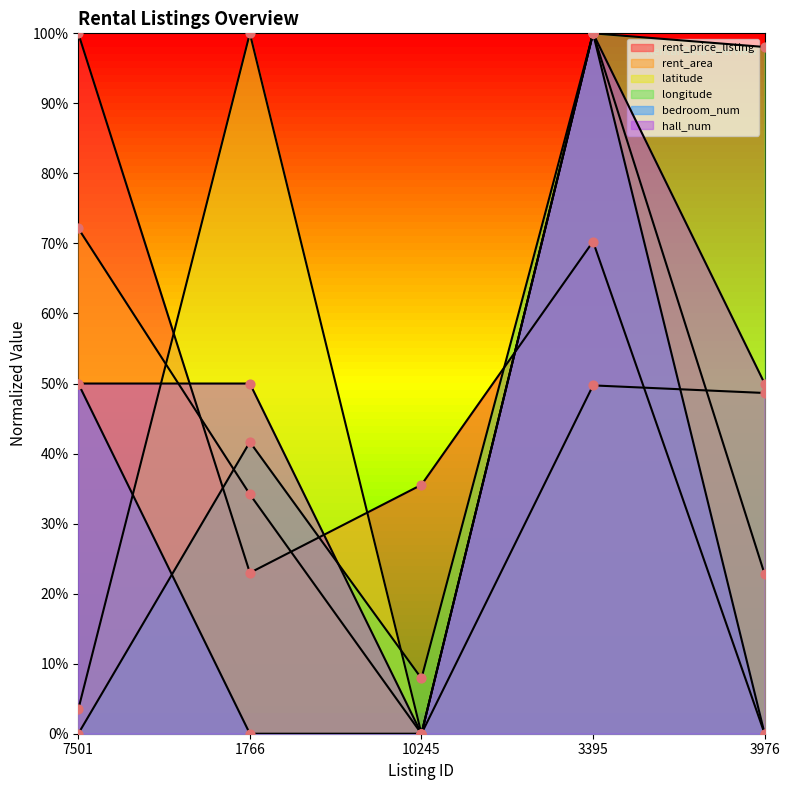

Which series has the largest total across all categories?

hall_num